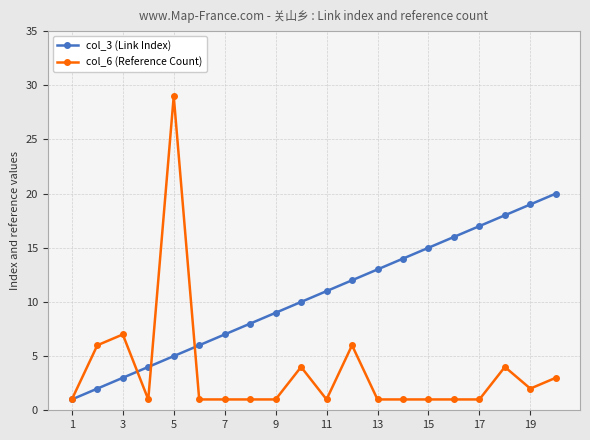

Which series has the widest spread of values?

col_6 (Reference Count)